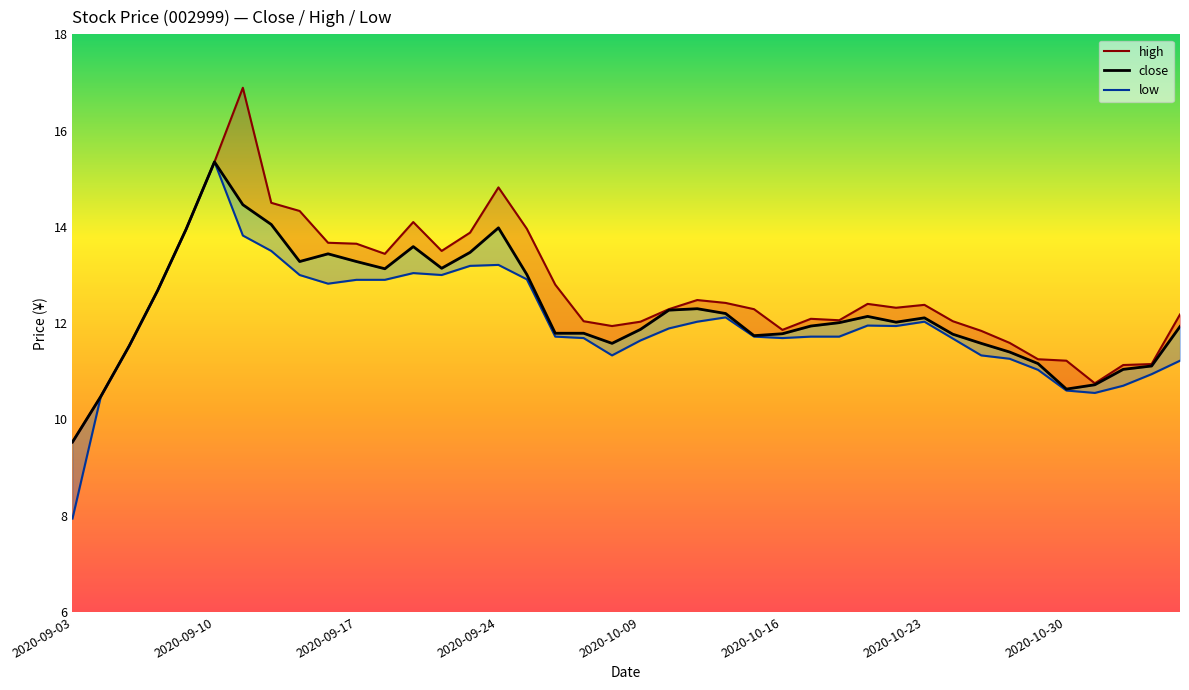

Which series has the largest range (max minus min)?

low